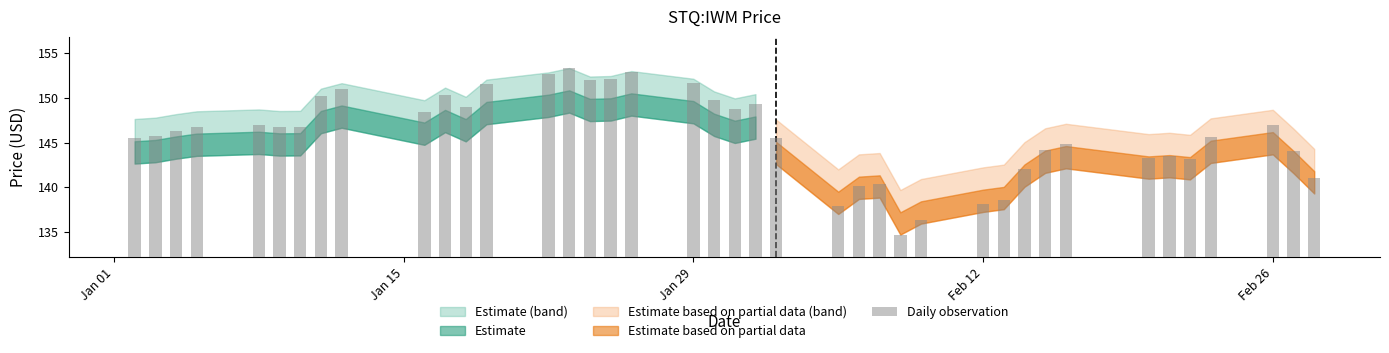

What is the difference between the maximum and minimum values?

18.7